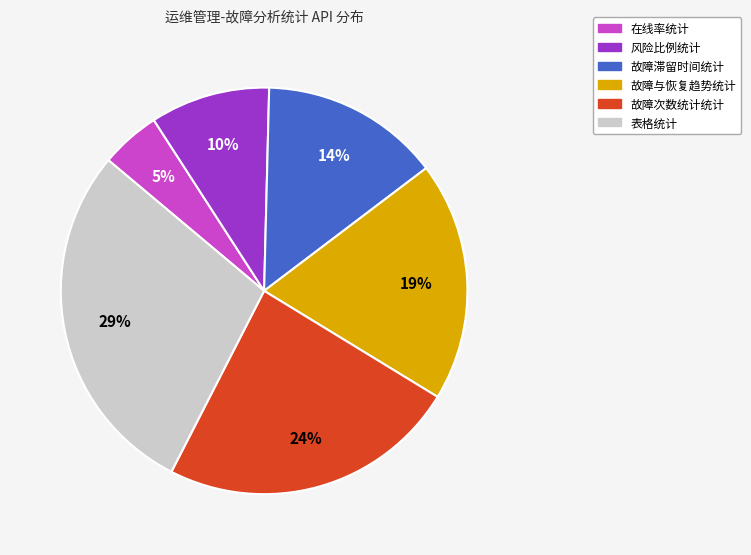

Does 故障滞留时间统计 account for over 50% of the chart?

No